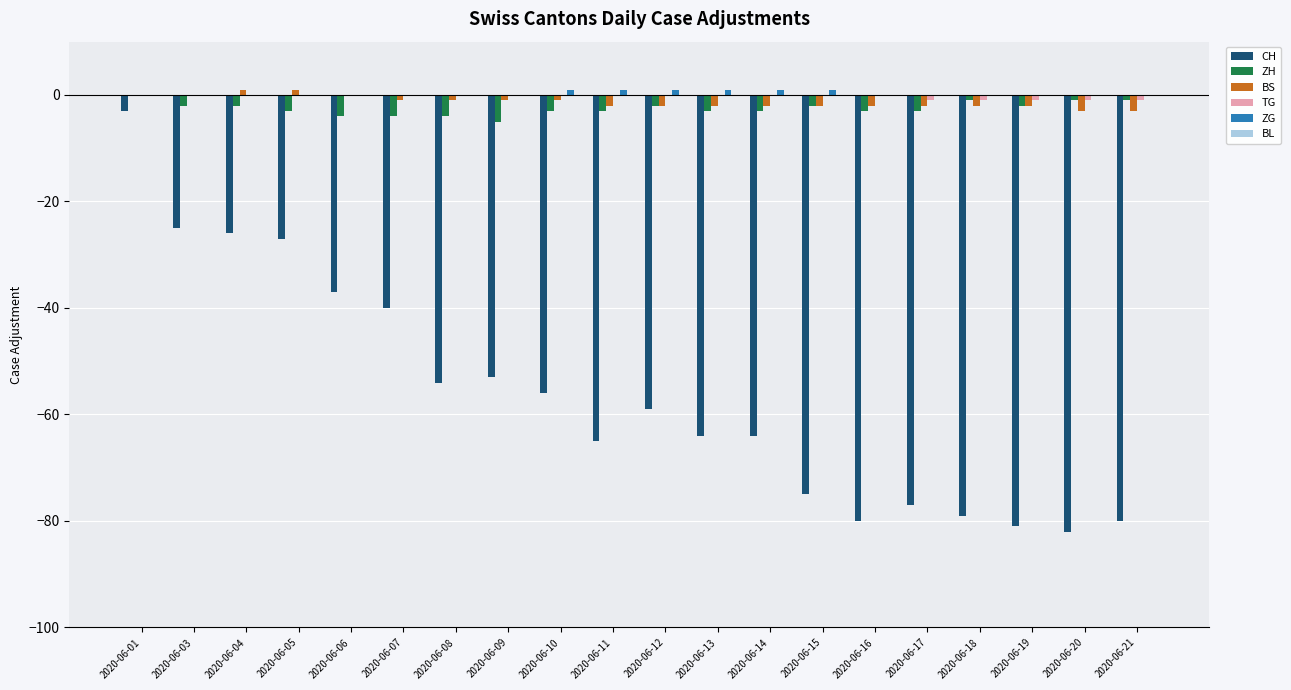

Is the value of ZH at 2020-06-12 greater than the value of CH at 2020-06-03?

Yes